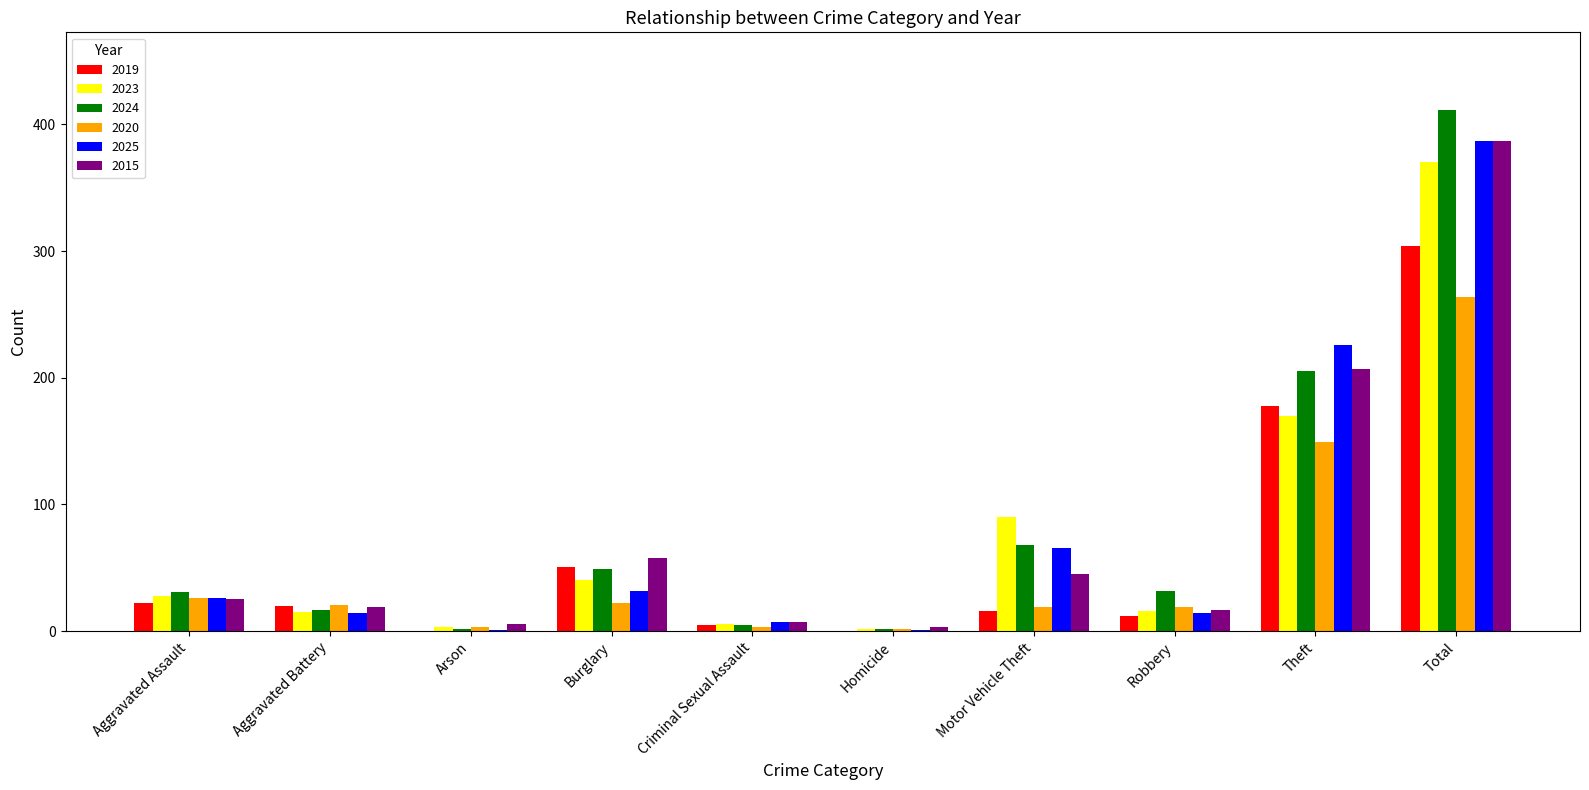

Where is 2023 nearest to the value 186?

Theft